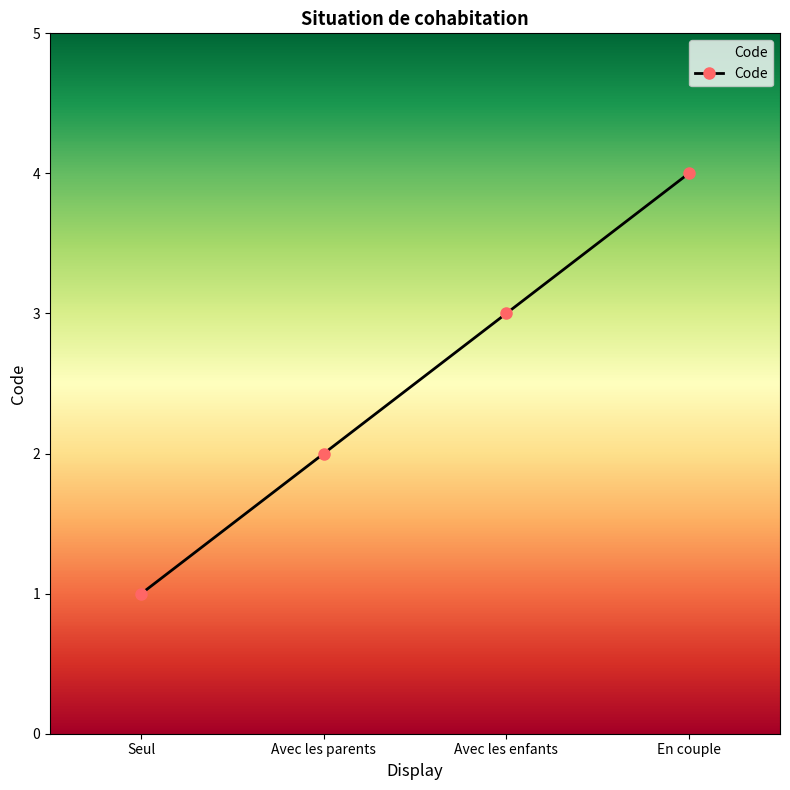

List the labels in order of value, largest first.

En couple, Avec les enfants, Avec les parents, Seul